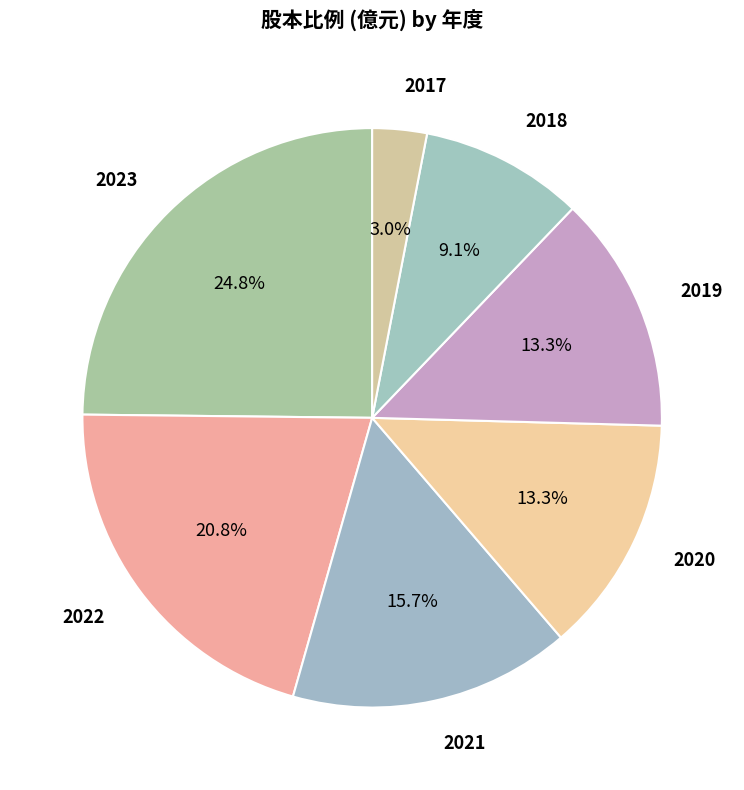

Approximately how many times larger is the value at 2020 compared to 2023?

0.5